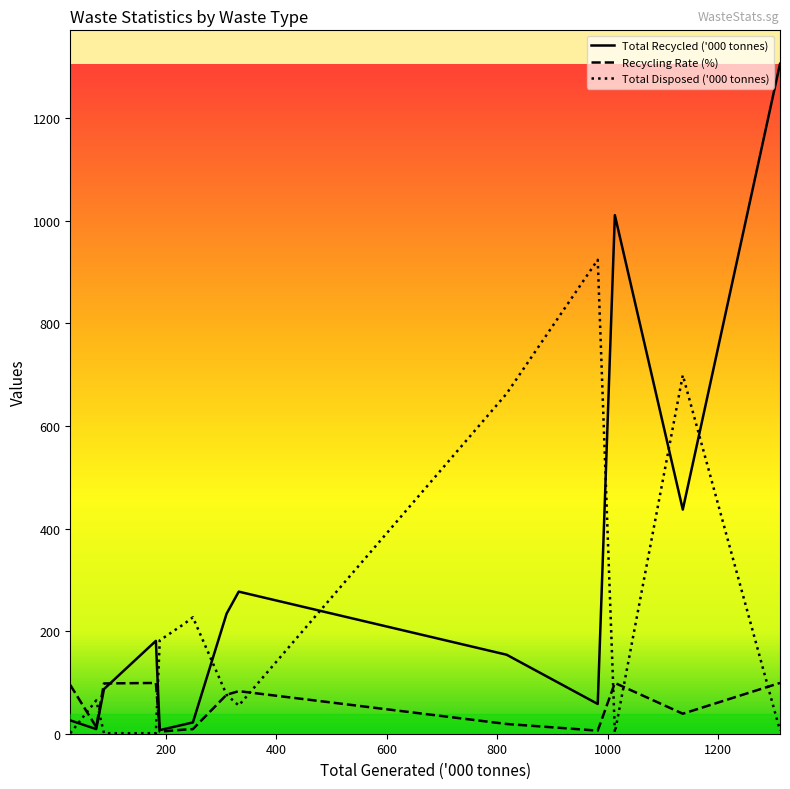

List the series in order of their overall mean, highest first.

Total Recycled ('000 tonnes), Total Disposed ('000 tonnes), Recycling Rate (%)